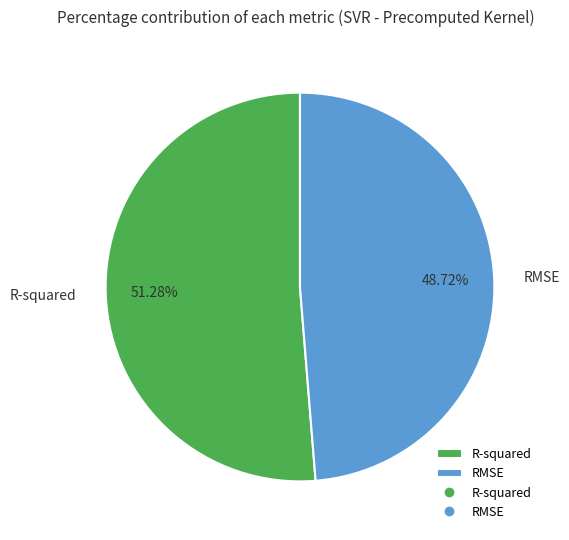

What percentage is NOT represented by RMSE?

51.3%